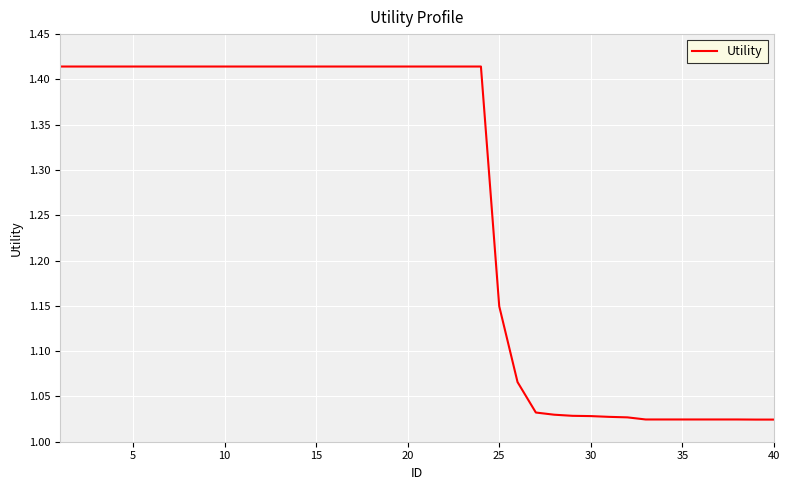

What is the difference between the maximum and minimum values?

0.4